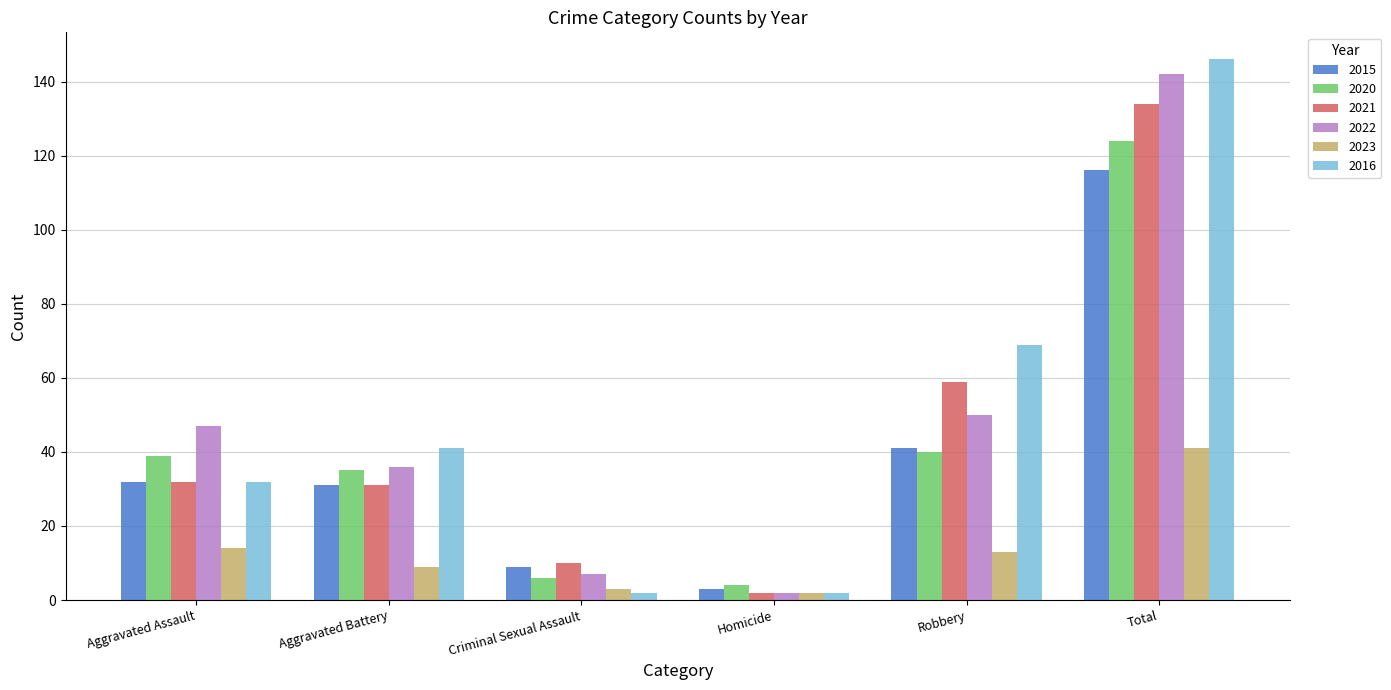

Count the number of categories in the chart.

6